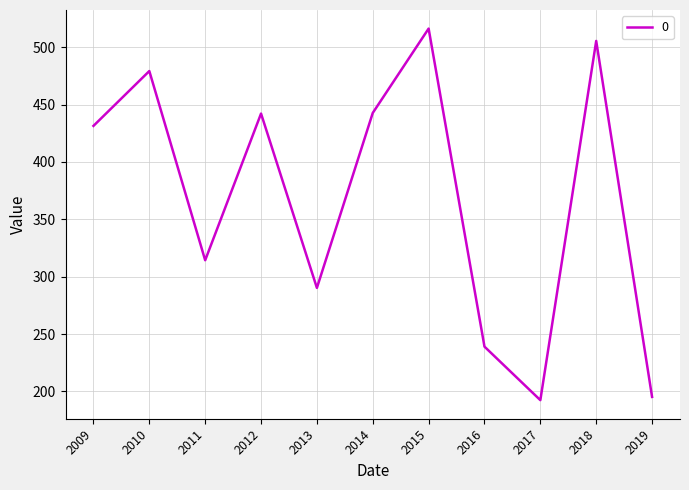

At which category does the data reach its first local valley?

2011